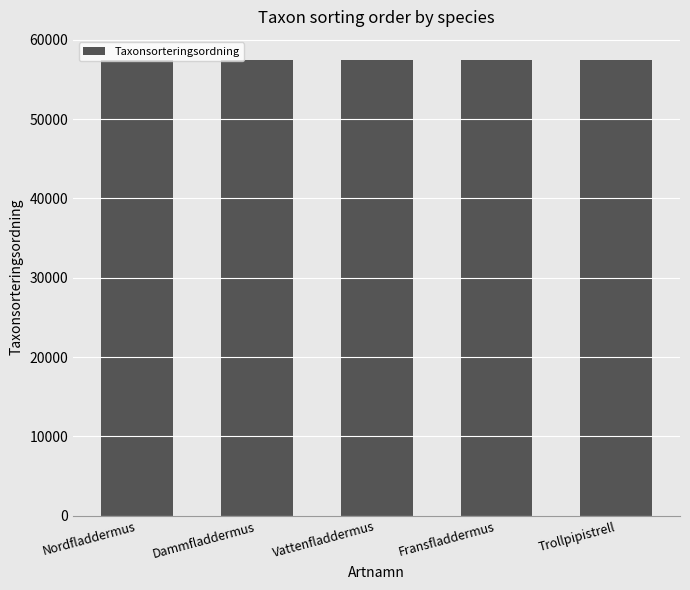

What is the ratio of the value at Vattenfladdermus to the value at Nordfladdermus?

1.0